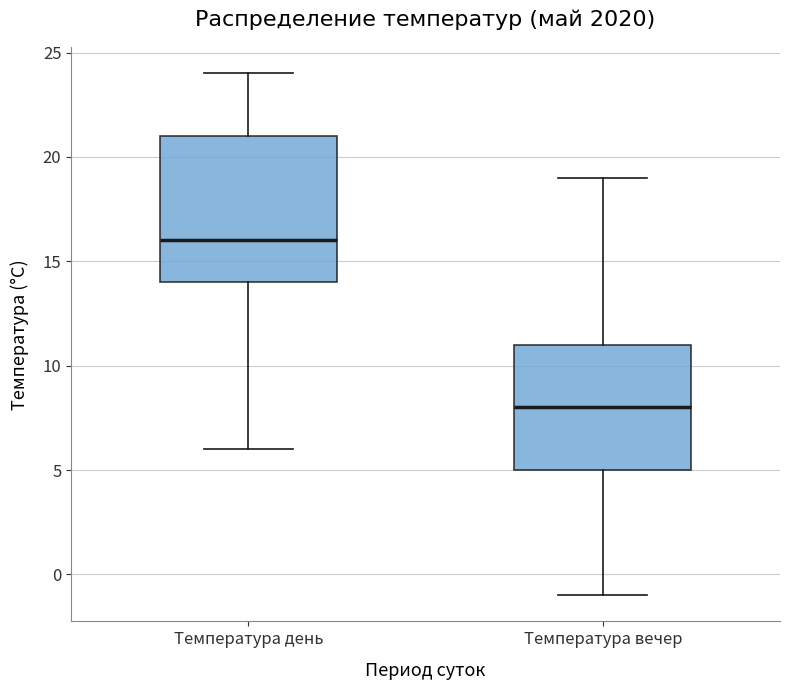

Which box has the lowest median line?

Температура вечер